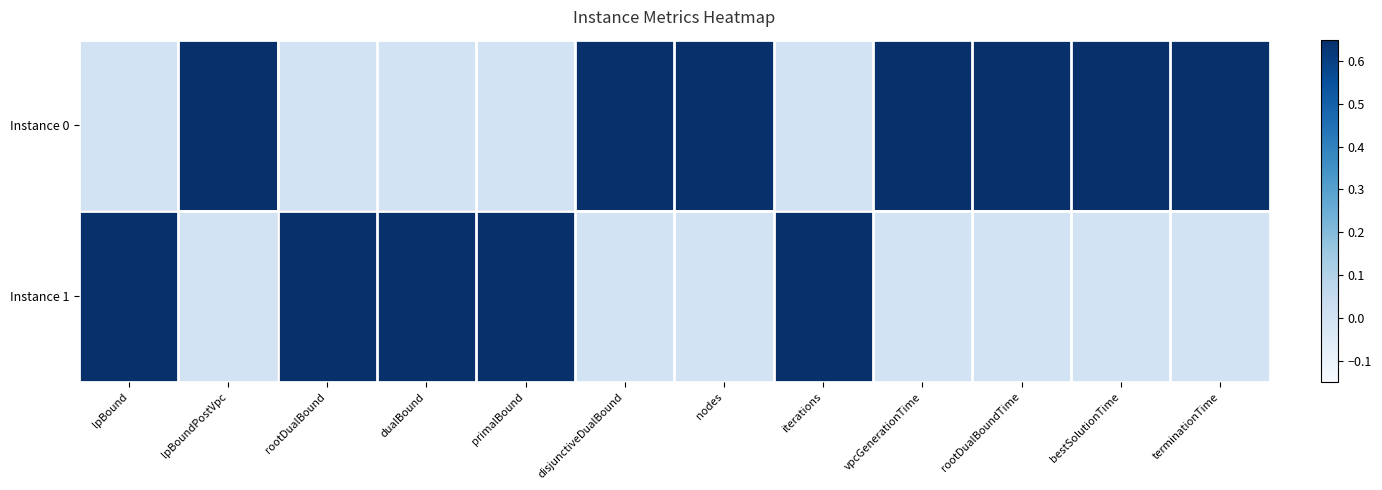

At how many categories does at least one series exceed 0?

12